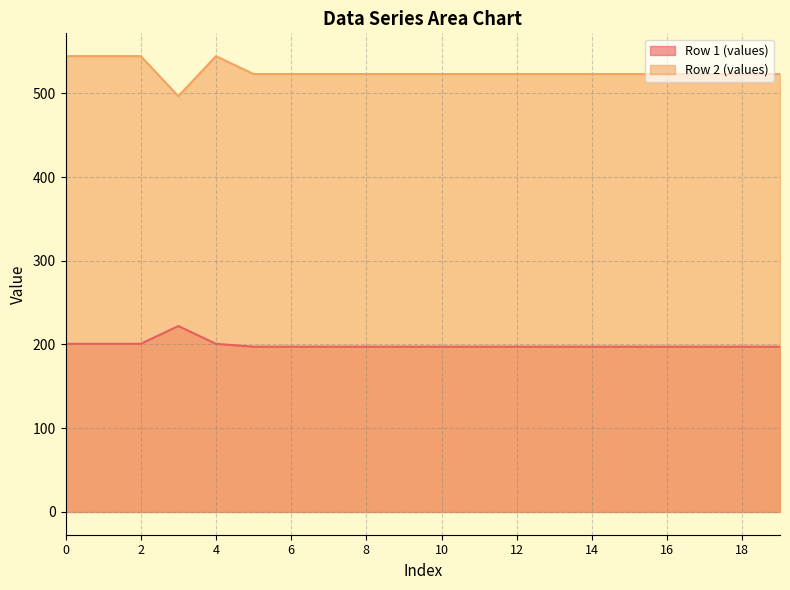

The Row 1 (values) series shows 60.7 at 2. True or false?

False